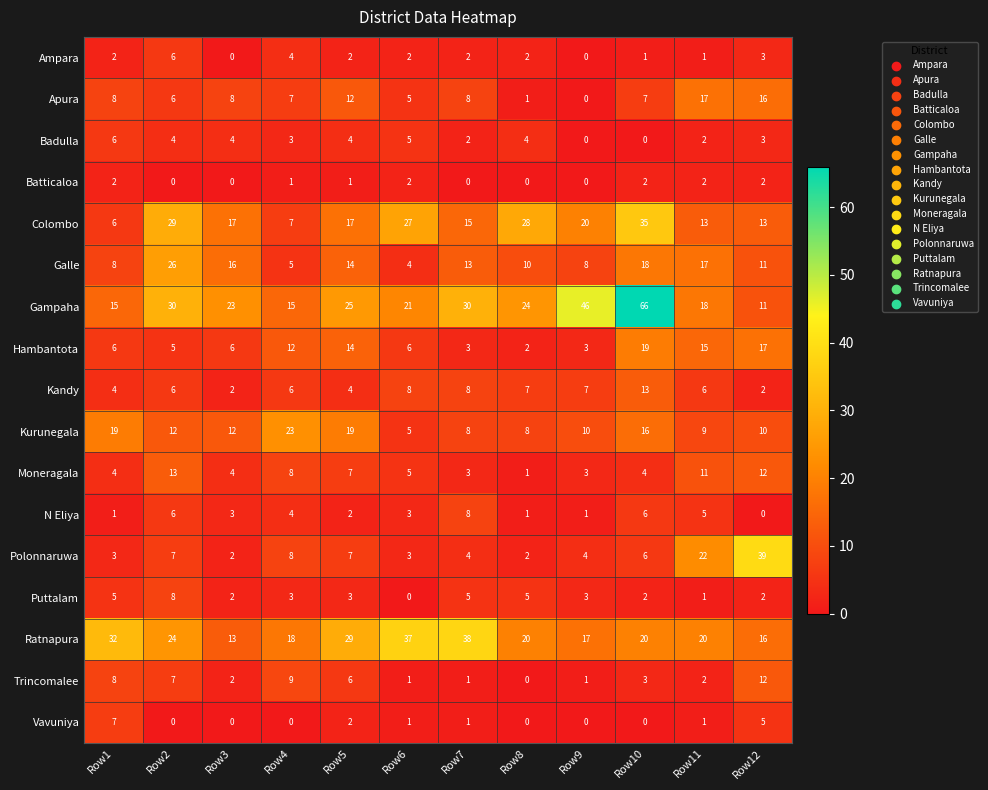

The value of Kandy at Row4 is 6. True or false?

True